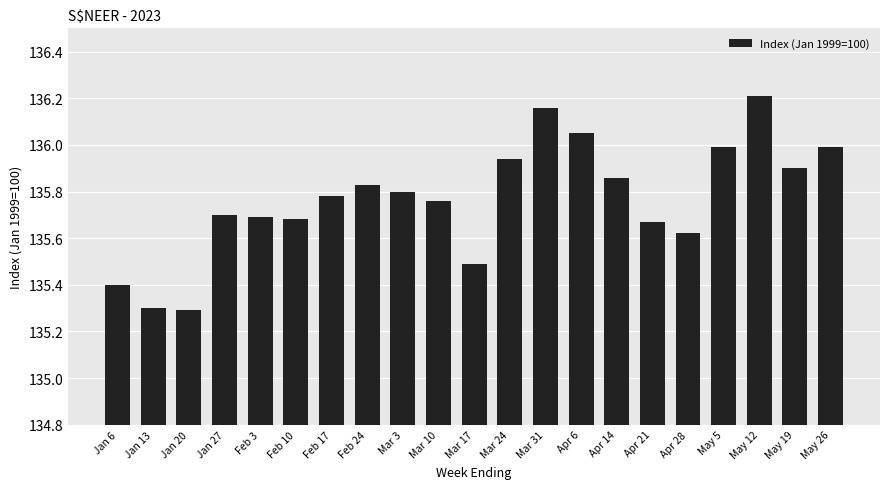

Are the bars horizontal?

No